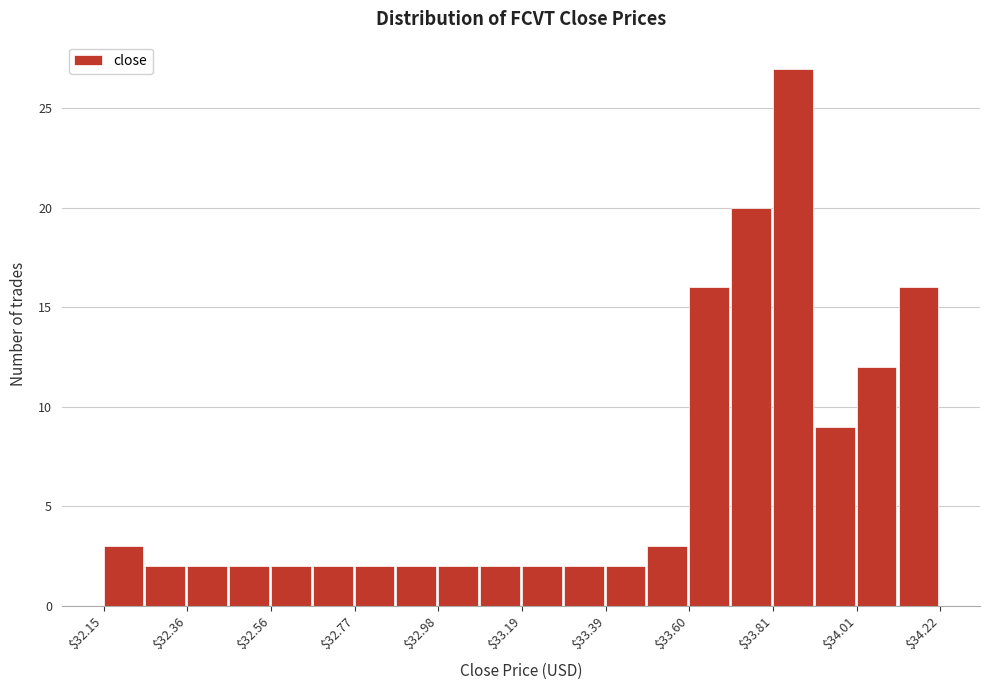

Read against the x-axis, roughly where is the centre of the tallest bar?

33.85